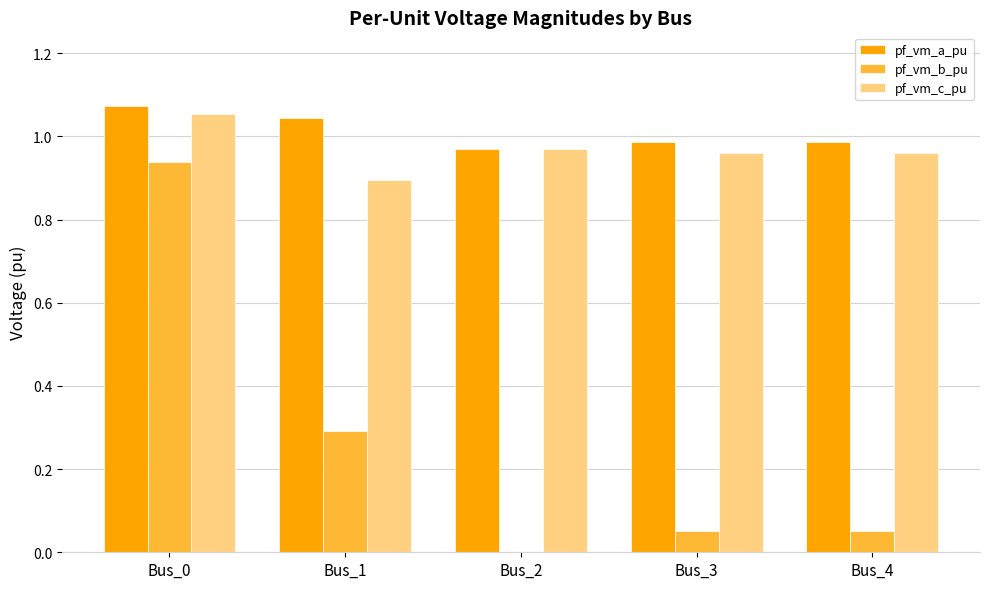

What is the total value across all series at Bus_4?

2.0